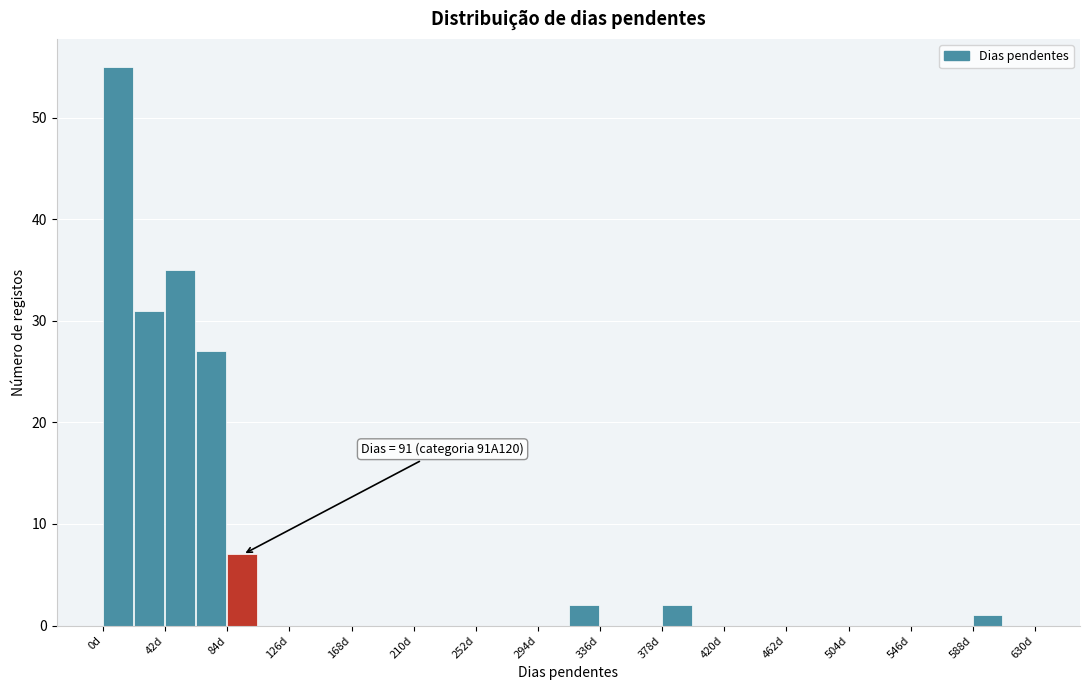

Which range on the x-axis has the tallest bar?

0 to 21